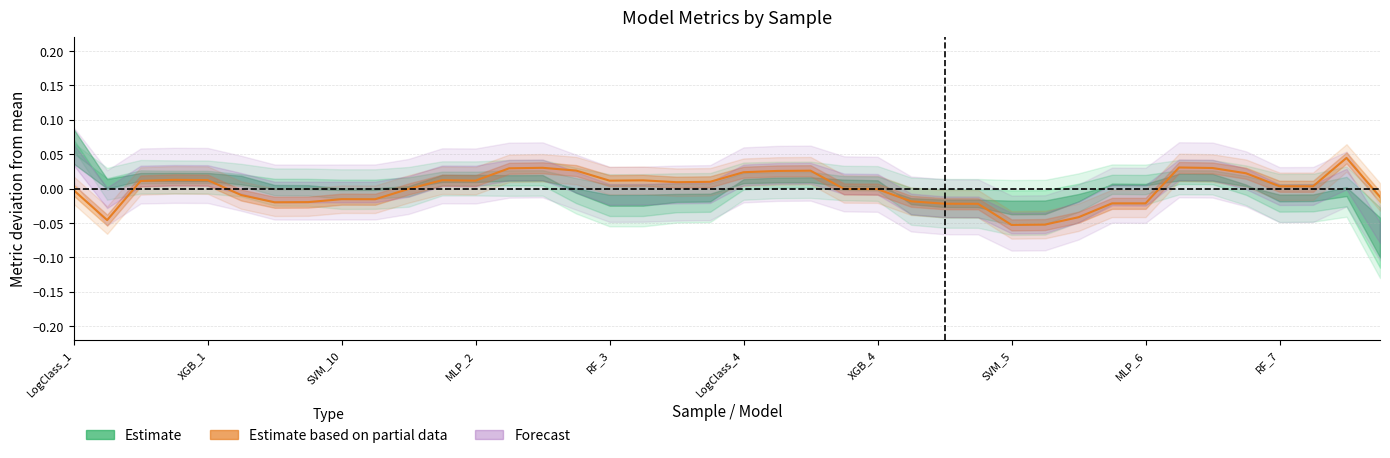

Where is the first local minimum?

XGB_1